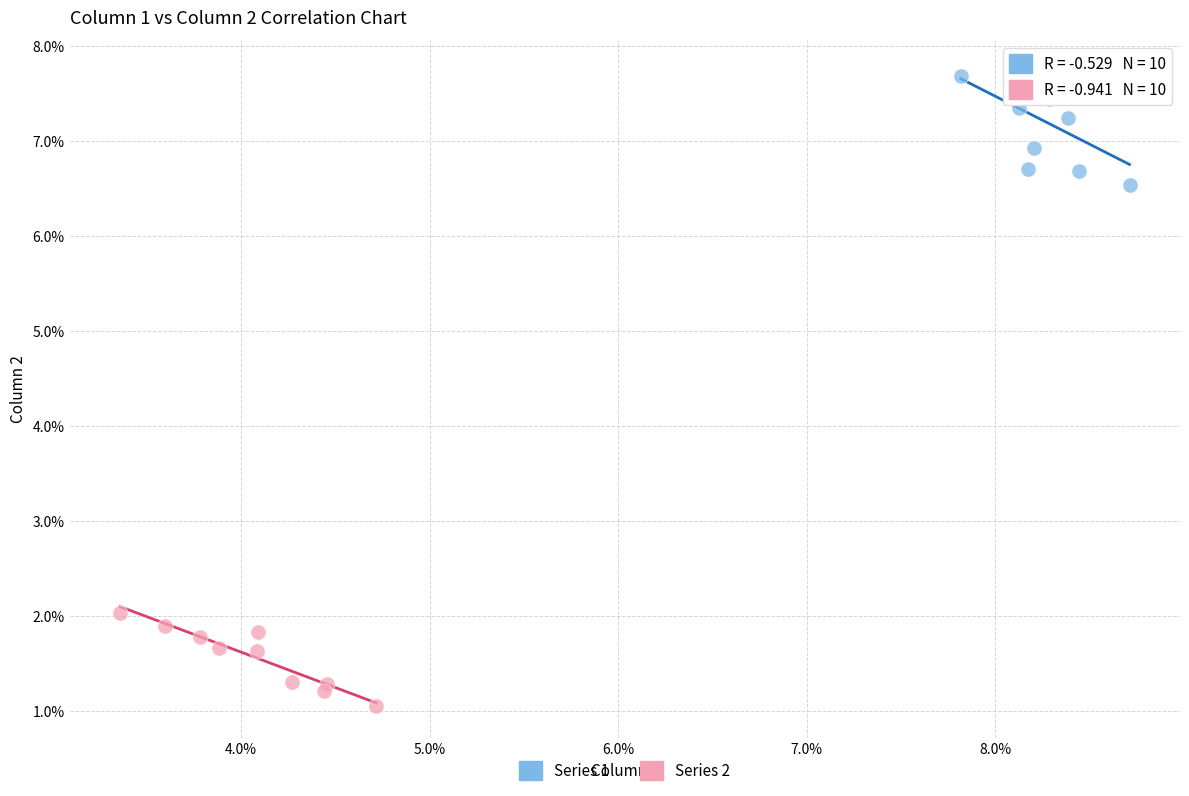

What are all the series names shown in the legend?

Series 1, Series 2